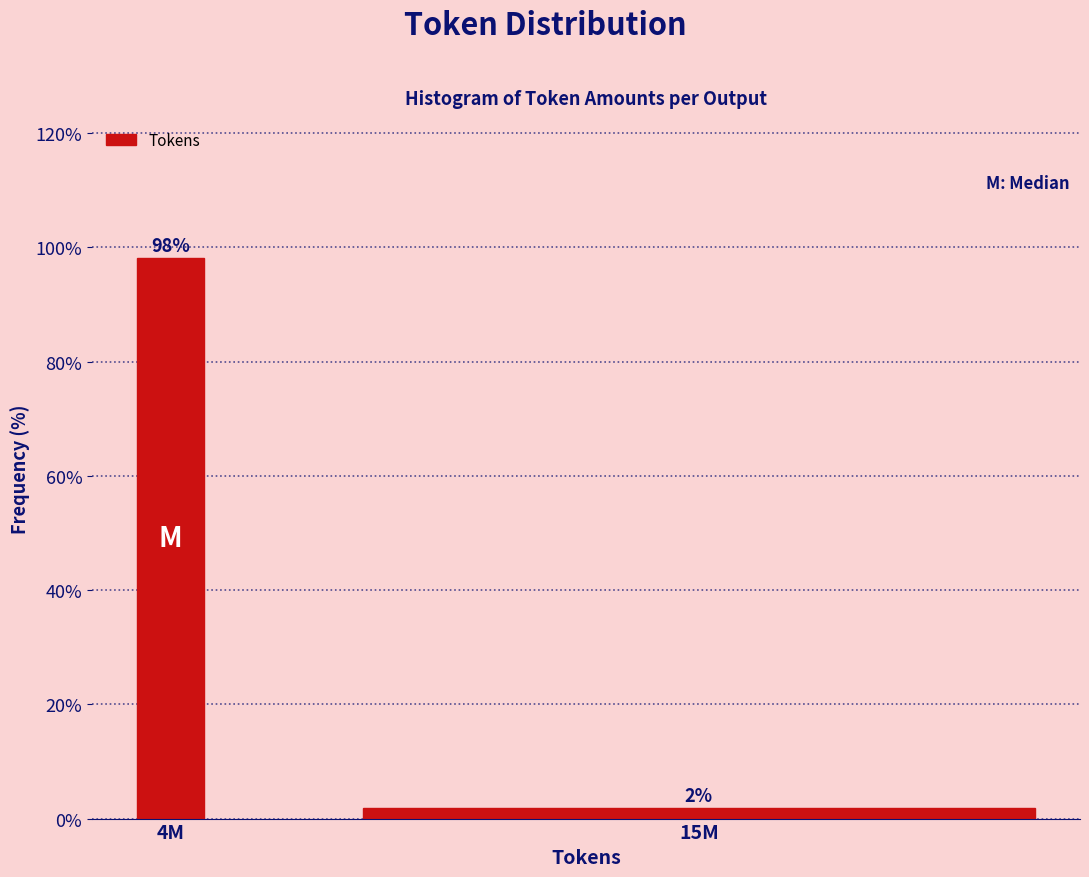

Which has a higher value, 15M or 4M?

4M